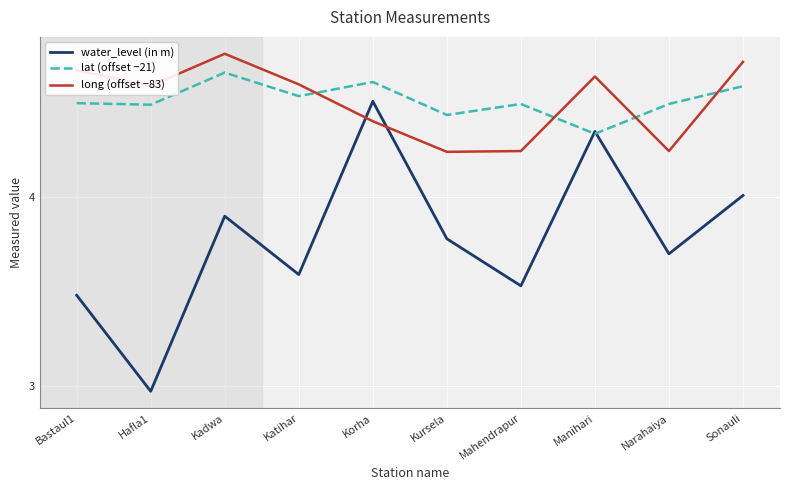

At which category is the sum across all series the highest?

Korha